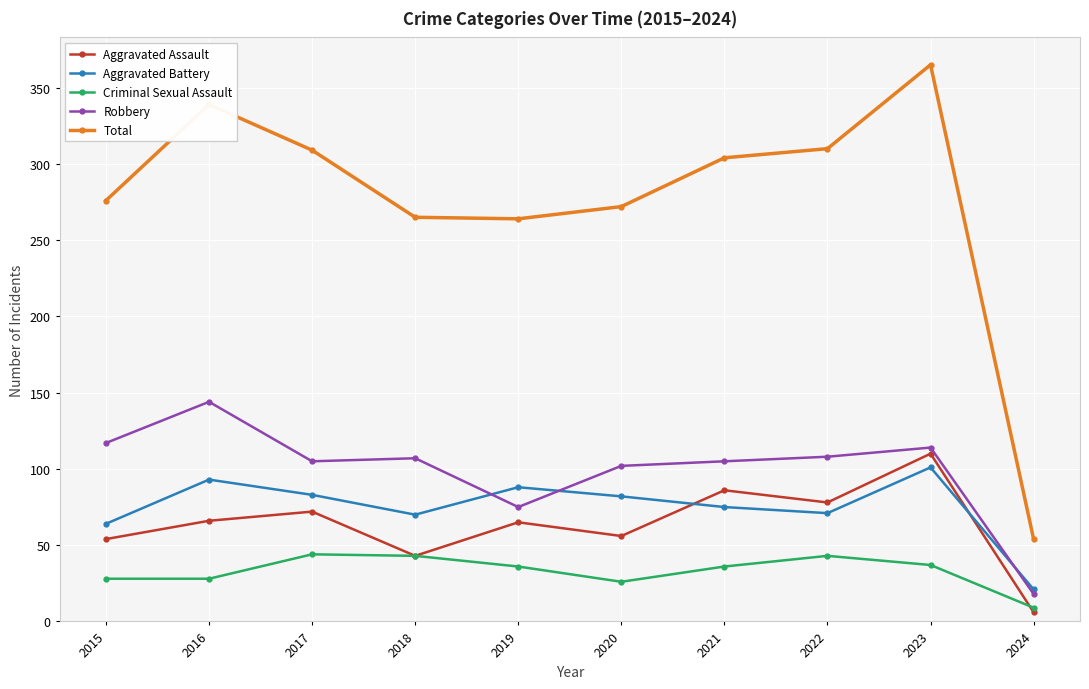

Which series has the largest total across all categories?

Total